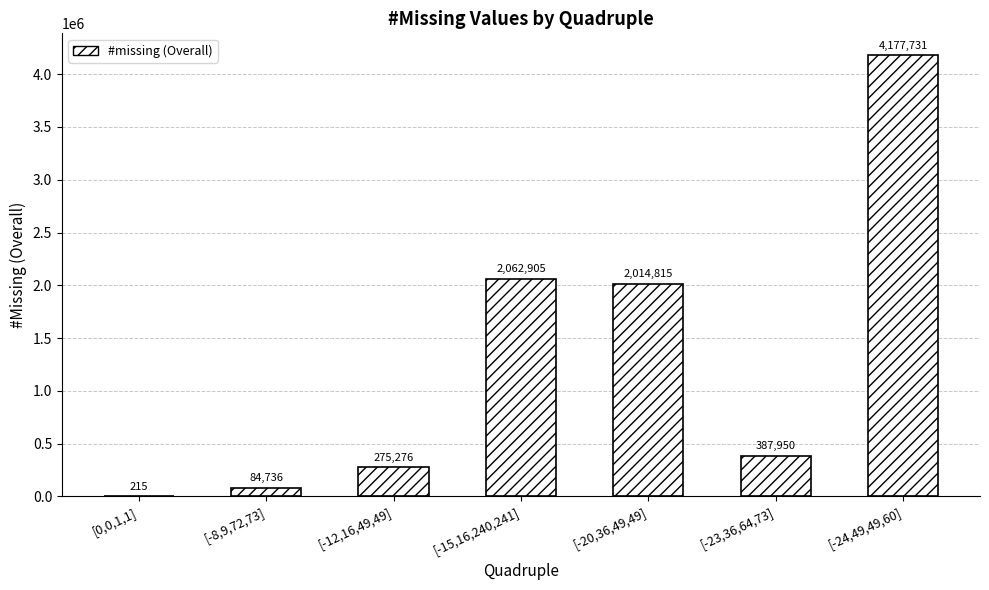

How many data points does each series have?

7